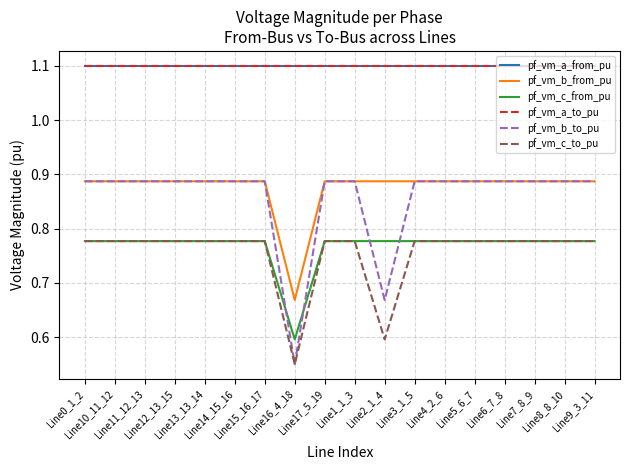

What is the label of the 5th point from the right?

Line5_6_7